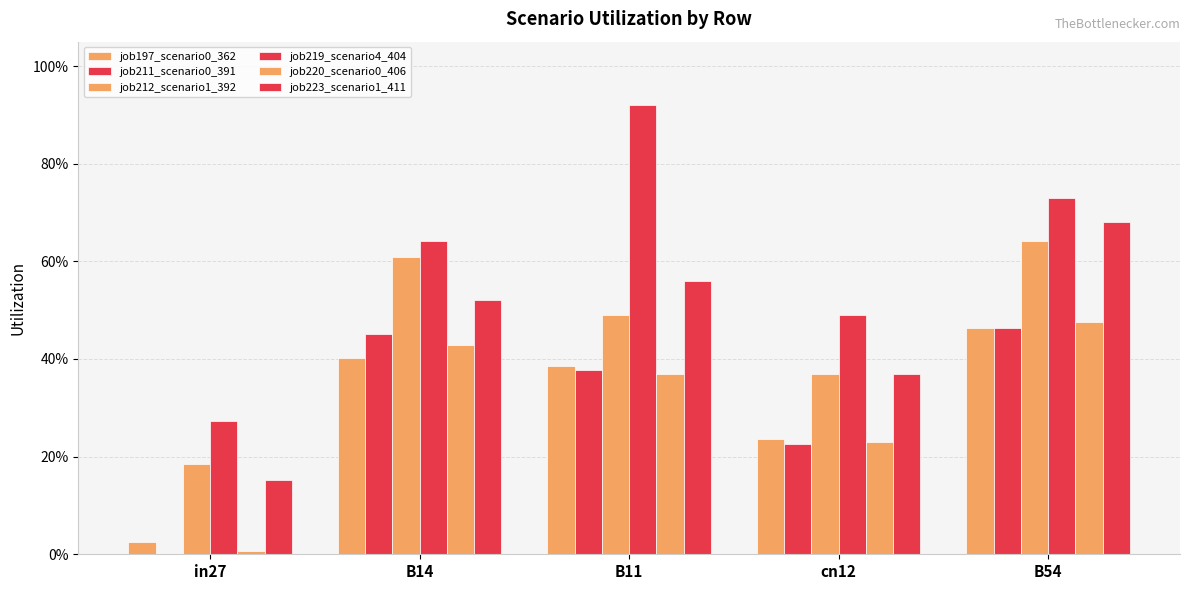

Reading left to right, list all the values displayed in this chart.

job197_scenario0_362: in27=0.0	B14=0.4	B11=0.4	cn12=0.2	B54=0.5
job211_scenario0_391: in27=0.0	B14=0.5	B11=0.4	cn12=0.2	B54=0.5
job212_scenario1_392: in27=0.2	B14=0.6	B11=0.5	cn12=0.4	B54=0.6
job219_scenario4_404: in27=0.3	B14=0.6	B11=0.9	cn12=0.5	B54=0.7
job220_scenario0_406: in27=0.0	B14=0.4	B11=0.4	cn12=0.2	B54=0.5
job223_scenario1_411: in27=0.2	B14=0.5	B11=0.6	cn12=0.4	B54=0.7